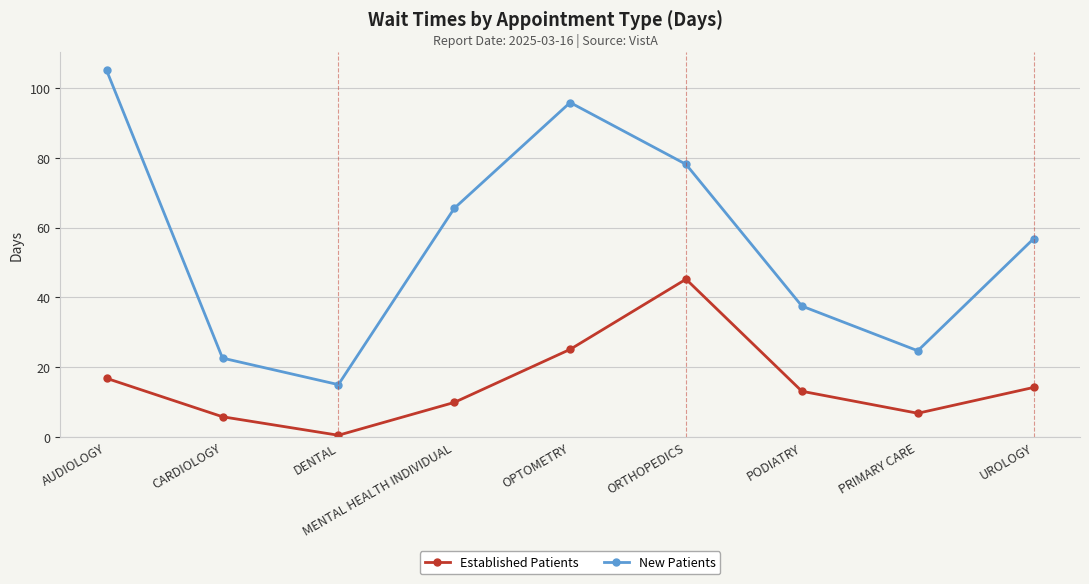

Which series has the largest total across all categories?

New Patients